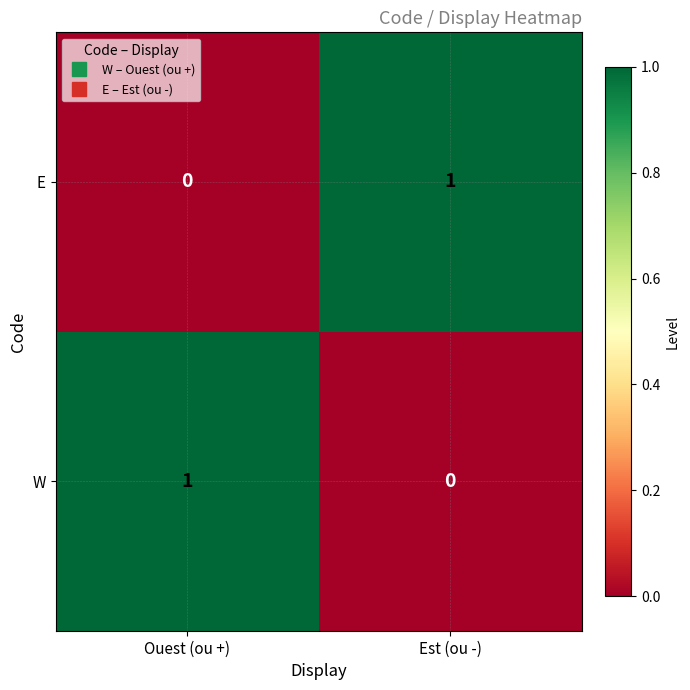

At which label does E reach its peak?

Est (ou -)